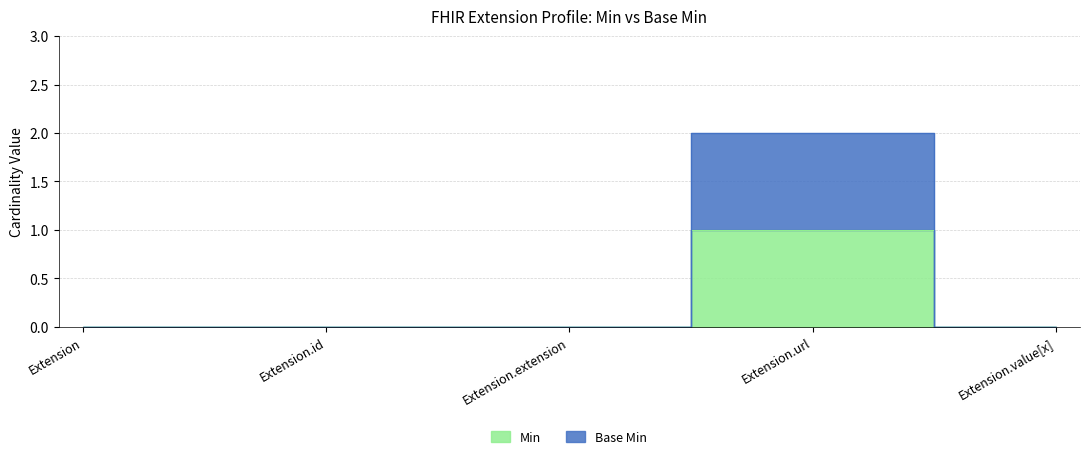

Where is Min nearest to the value 0?

Extension